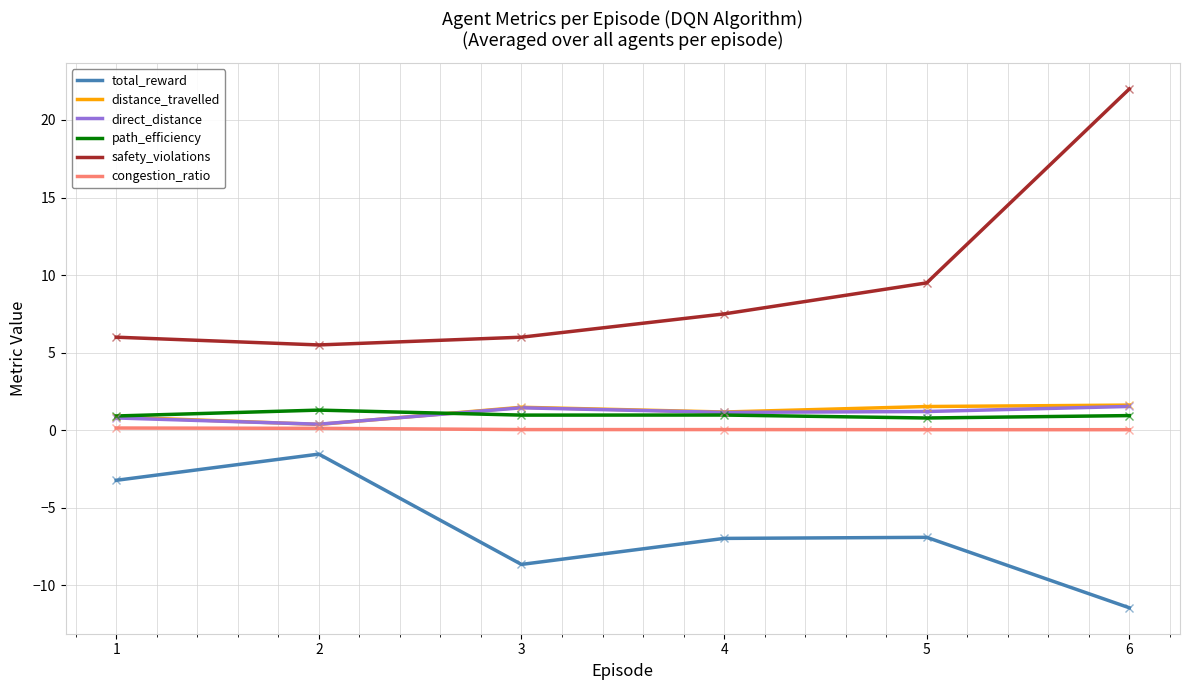

How many categories are shown in the chart?

6